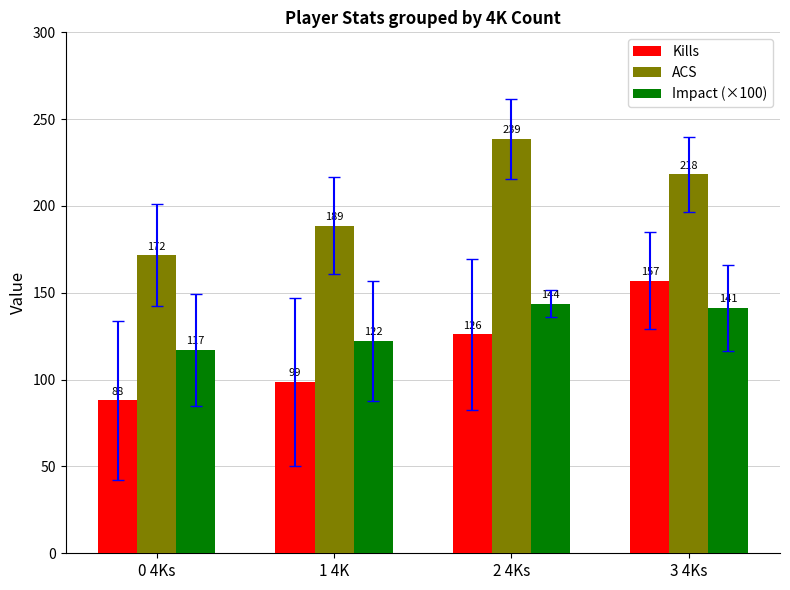

True or false: Kills has a value of 88.0 at 0 4Ks.

True